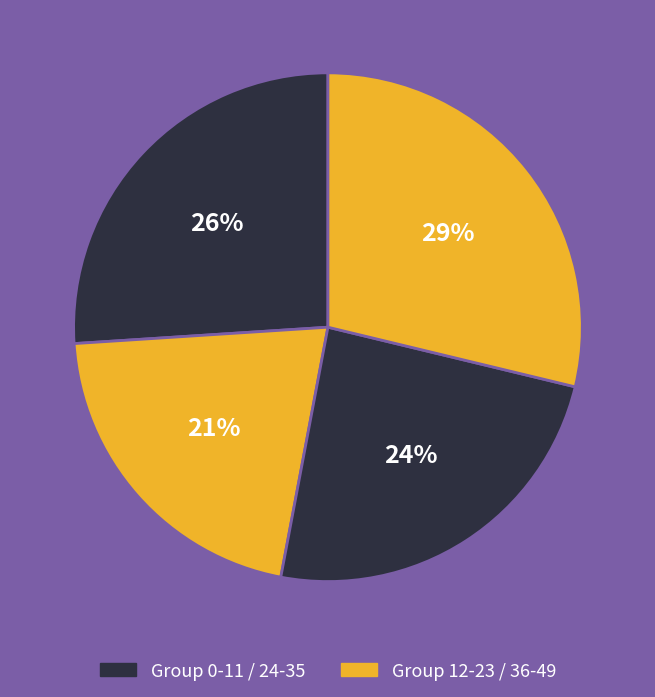

Count the number of slices in the pie.

4